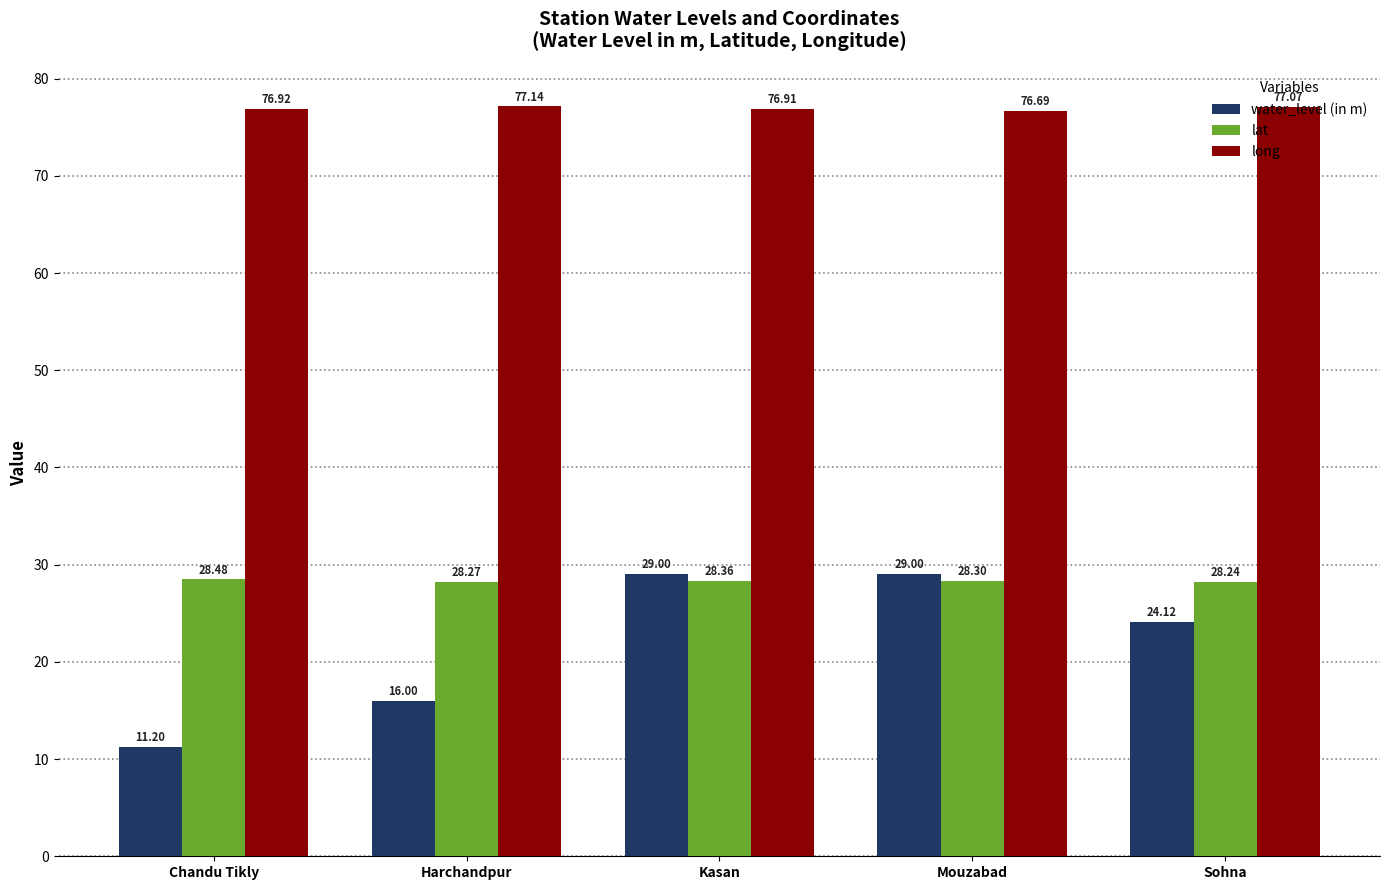

What is the highest value of the long series?

77.1